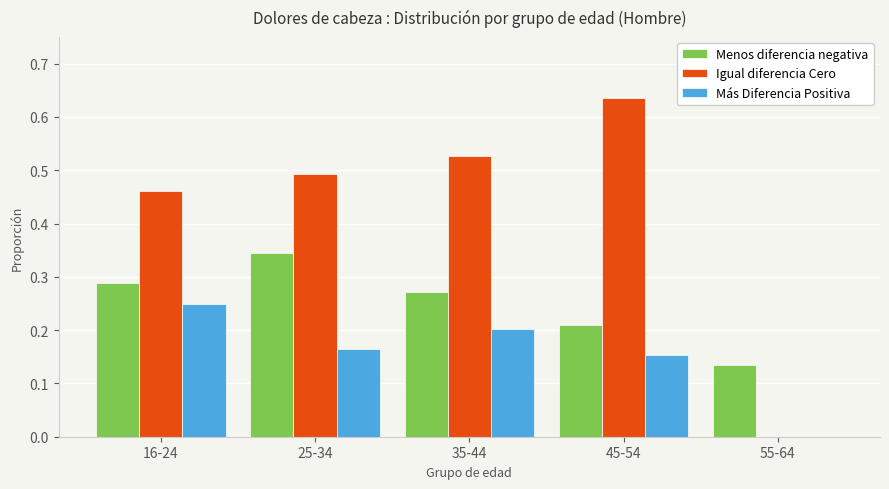

What is the total value across all series at 25-34?

1.0